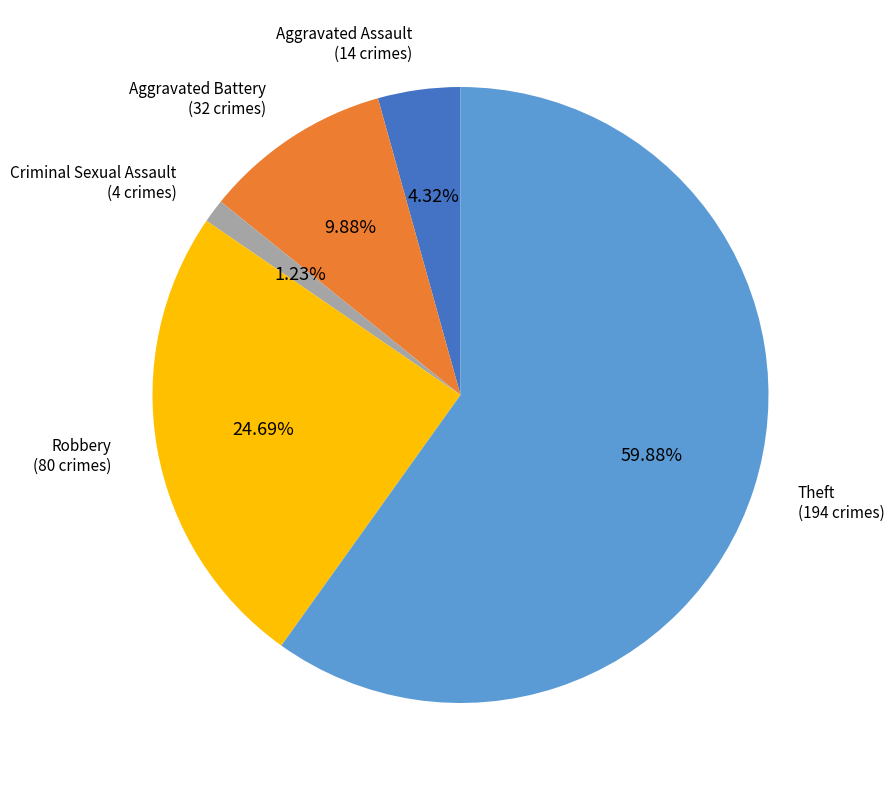

How many slices are in this pie chart?

5